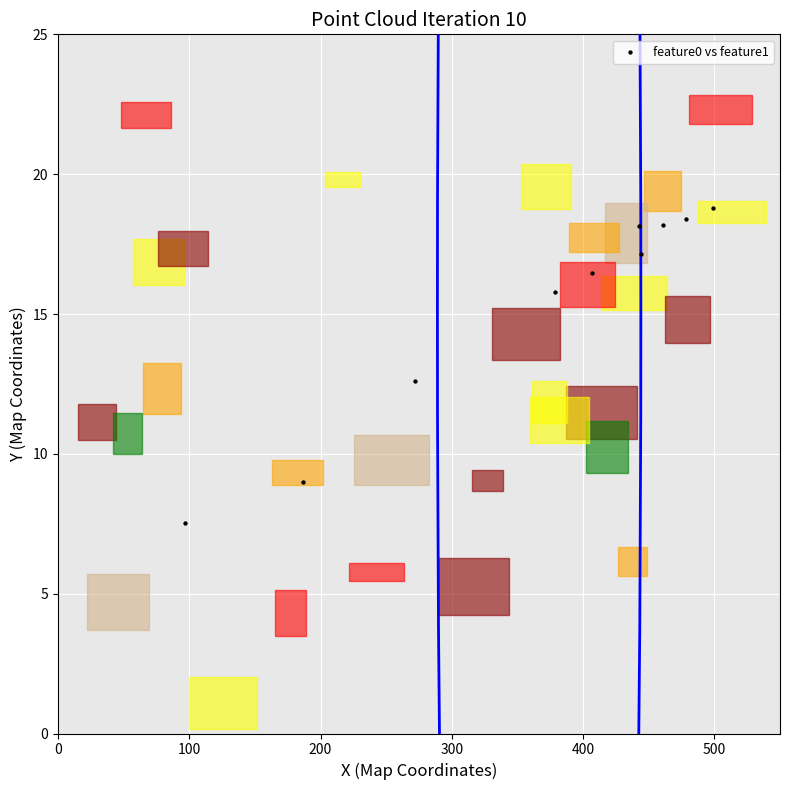

What Y value in the scatter plot is closest to 13?

12.6